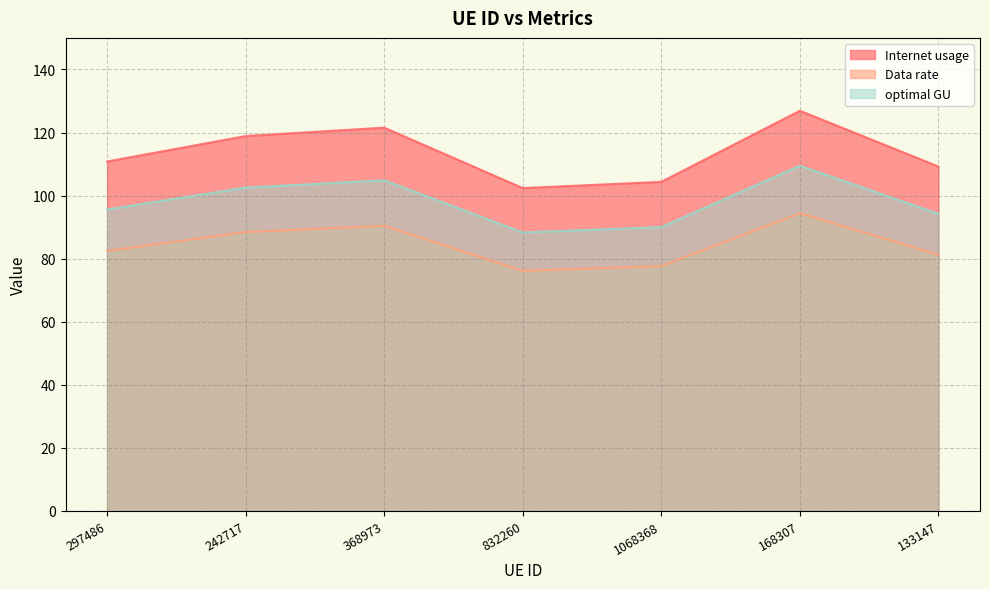

At 832260, list the series in order from largest to smallest.

Internet usage, optimal GU, Data rate